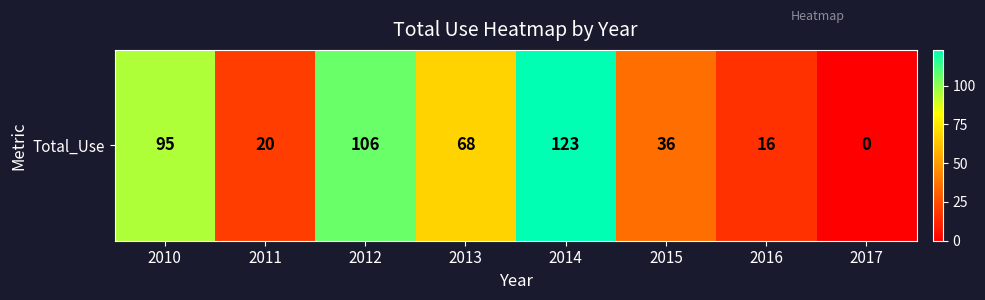

Reading left to right, list all the values displayed in this chart.

95	20	106	68	123	36	16	0